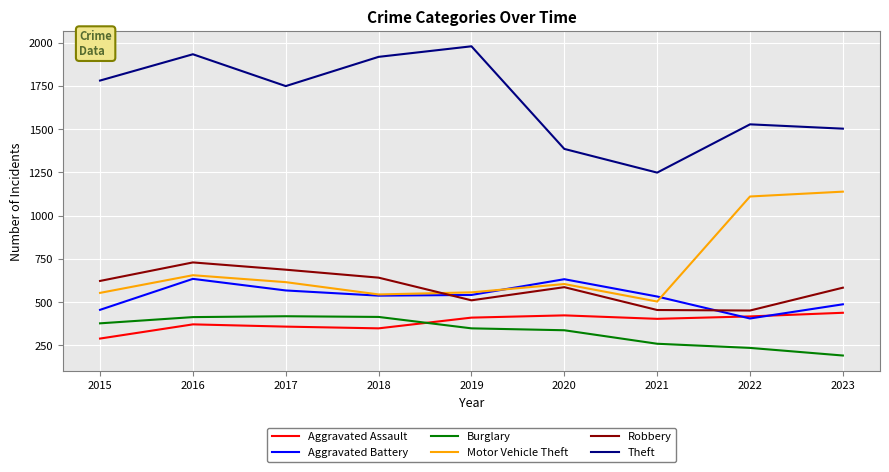

Which series has the largest range (max minus min)?

Theft